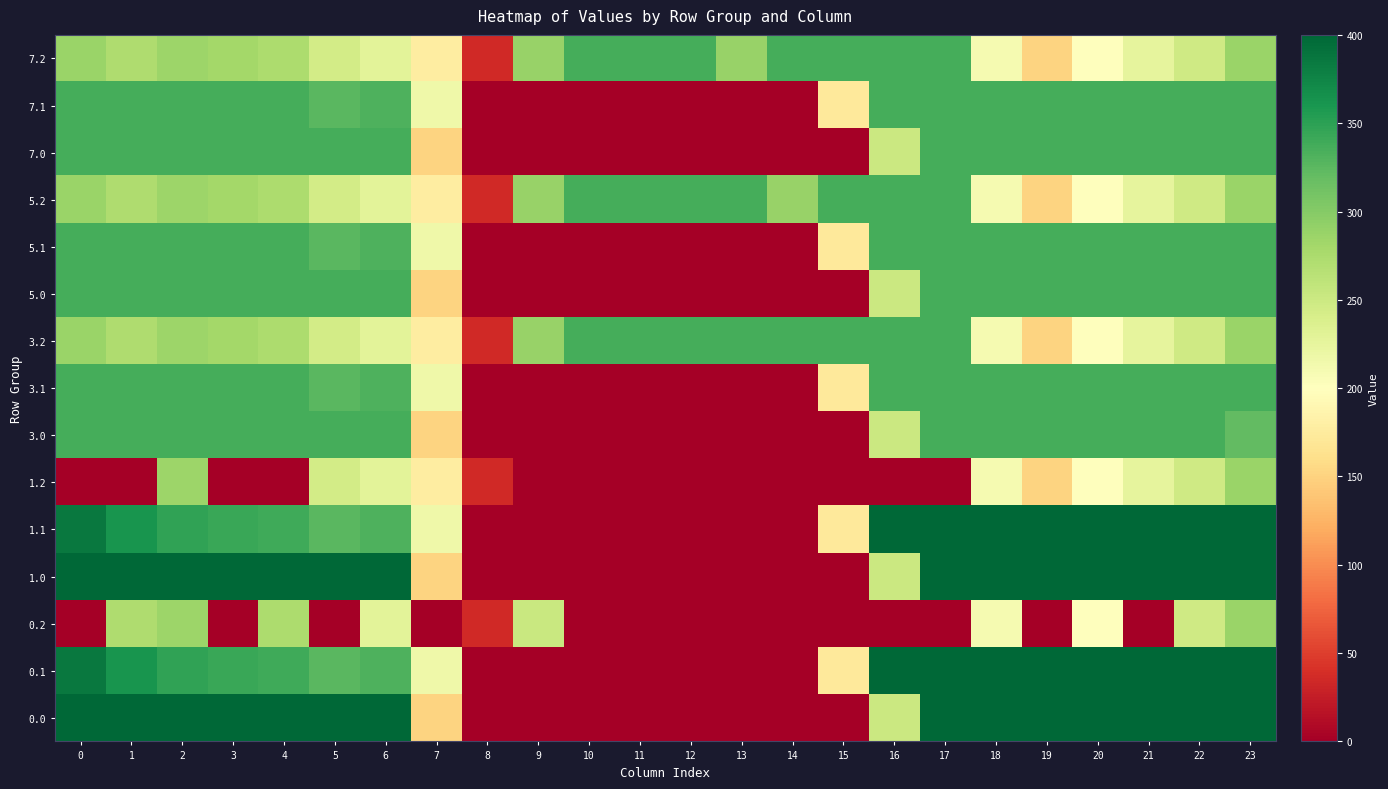

What is the spread (max minus min) of values at 7?

217.1